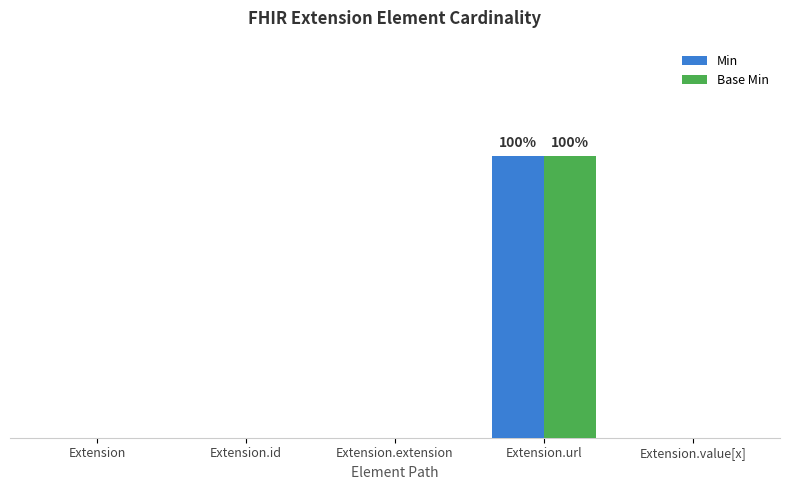

Which series has the largest total across all categories?

Min